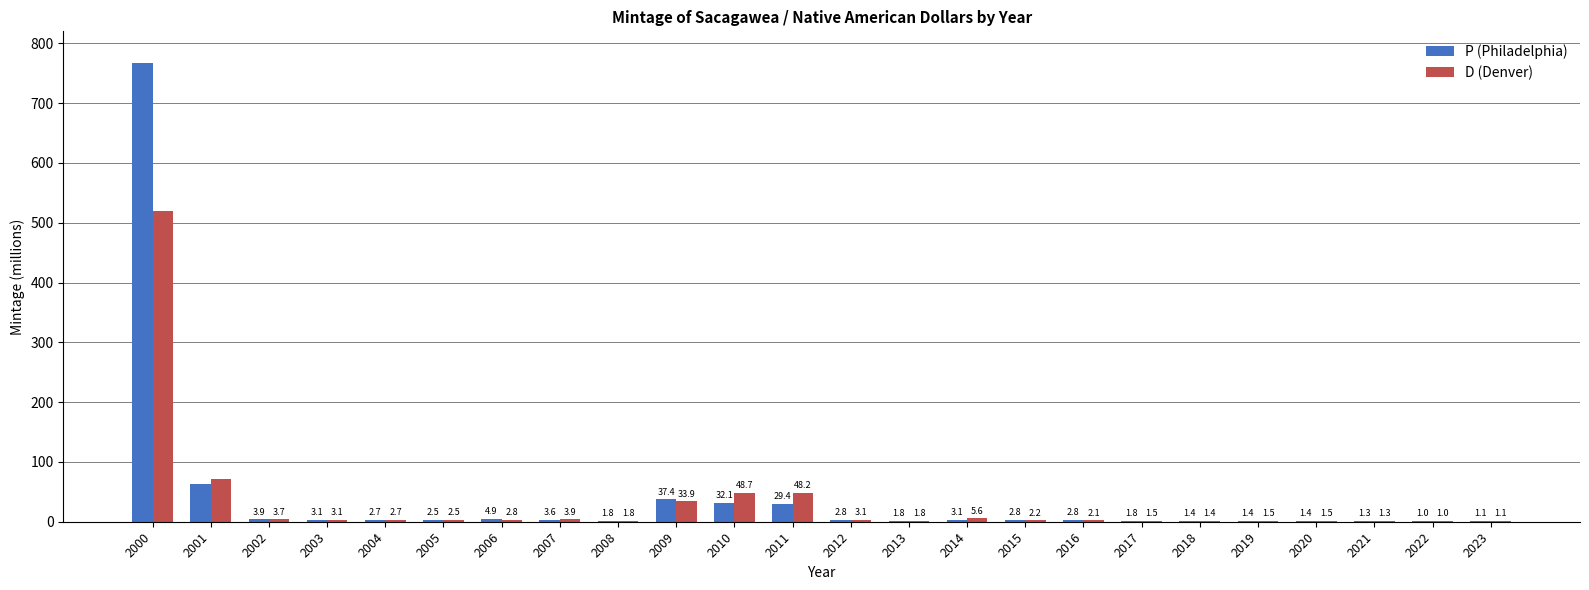

What is the total value across all series at 2013?

3.6